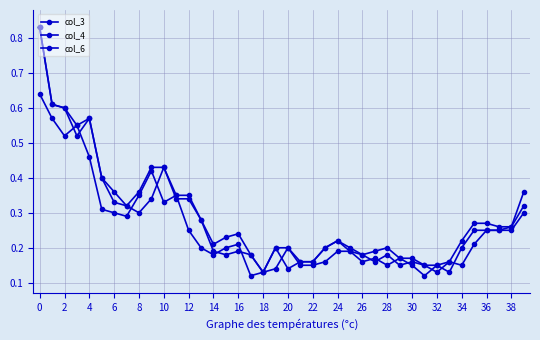

Is this an area chart (filled region under the line)?

No